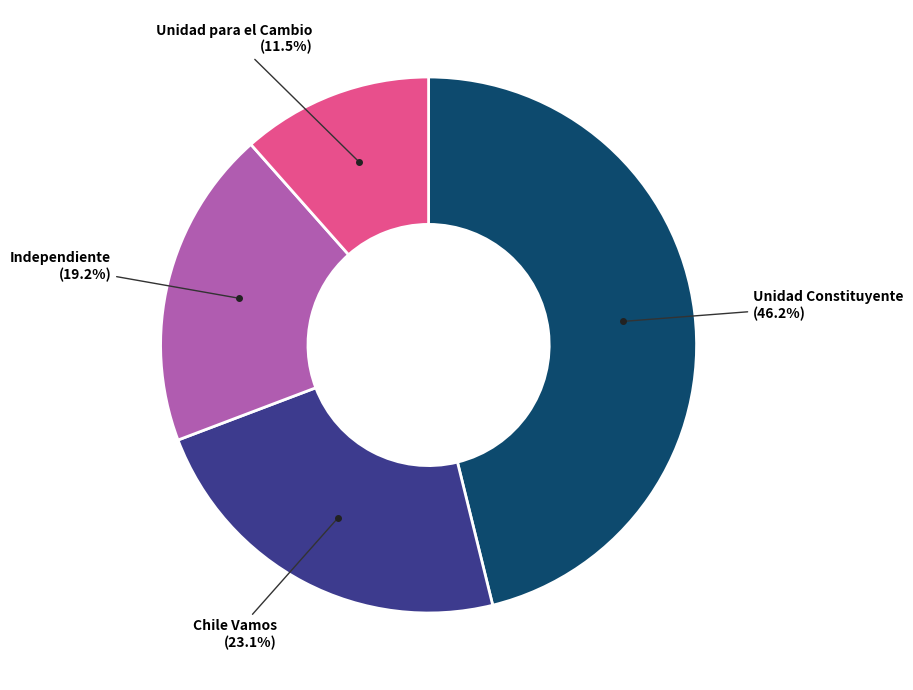

Which has a higher value, Chile Vamos or Unidad Constituyente?

Unidad Constituyente